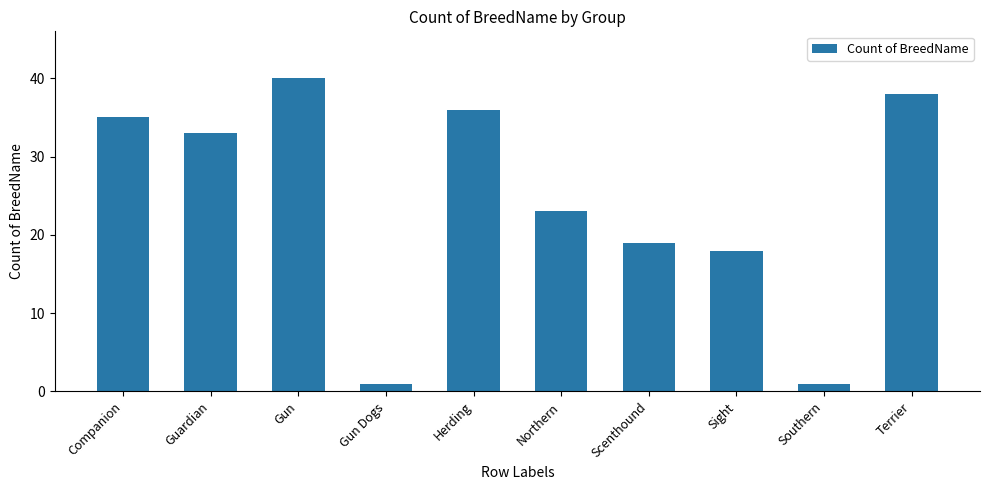

What is the greatest value displayed?

40